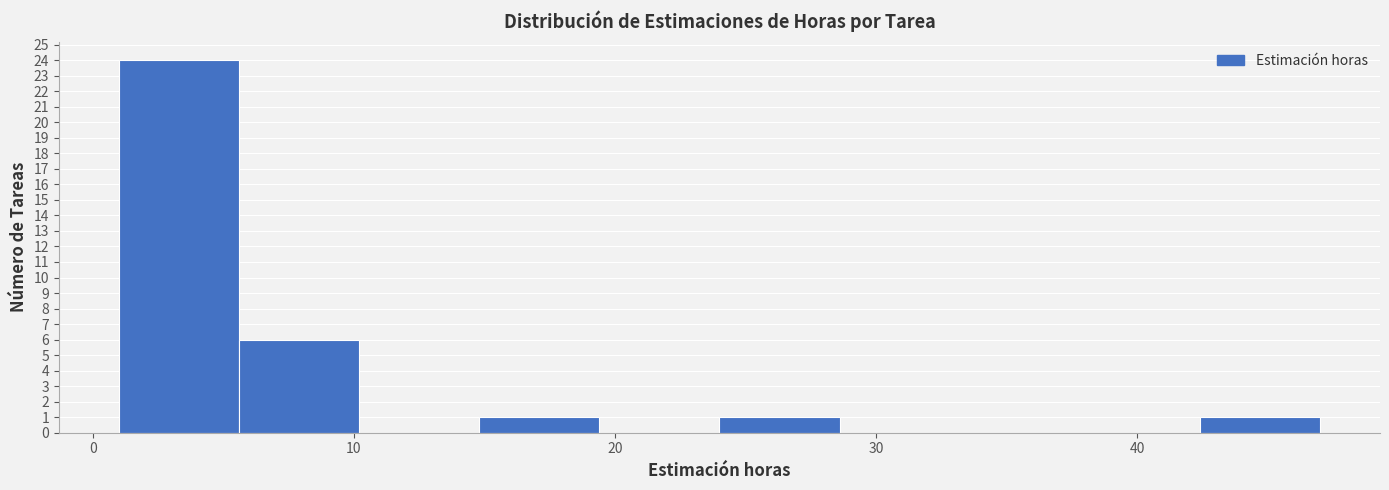

Reading left to right, transcribe this chart: for each bar, give the range it covers on the x-axis and its height. Neither the bar edges nor the heights are printed on the chart, so give them approximately, as read against the axes.

1.0 to 5.6: 24
5.6 to 10.2: 6
10.2 to 14.8: 0
14.8 to 19.4: 1
19.4 to 24.0: 0
24.0 to 28.6: 1
28.6 to 33.2: 0
33.2 to 37.8: 0
37.8 to 42.4: 0
42.4 to 47.0: 1